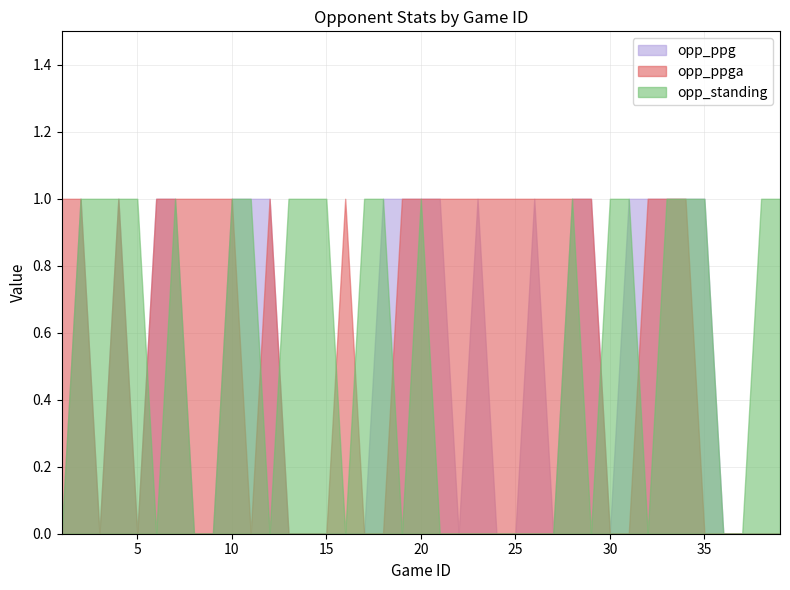

Where do opp_standing and opp_ppg first cross each other?

5 and 6